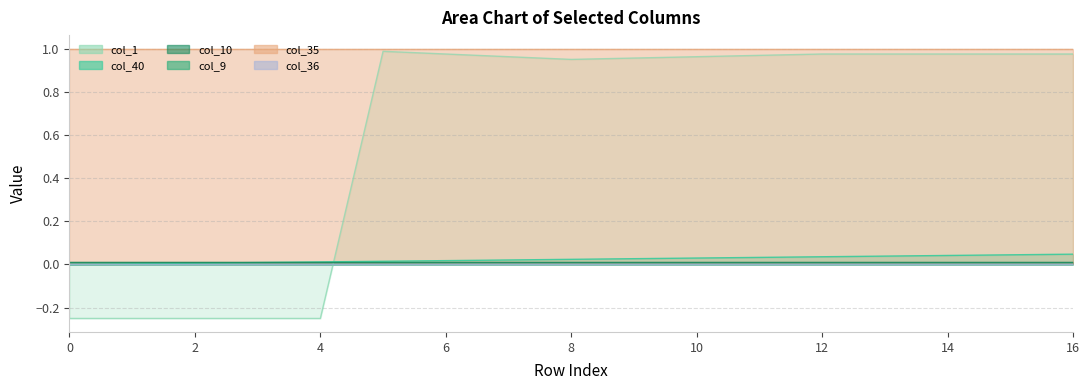

Count the number of data series in this chart.

6